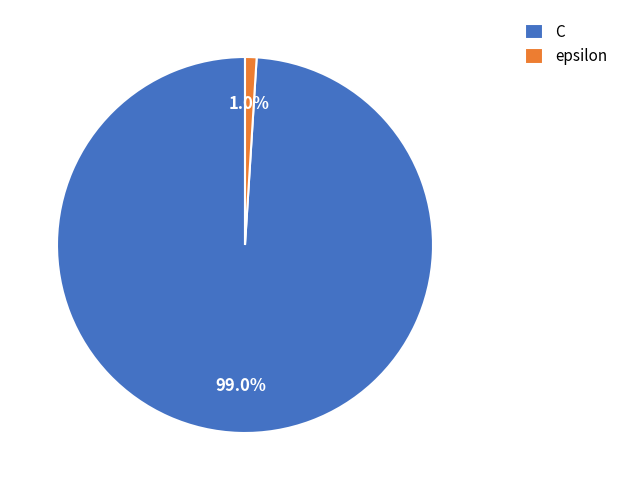

To the nearest percent, what is the average slice percentage?

50%